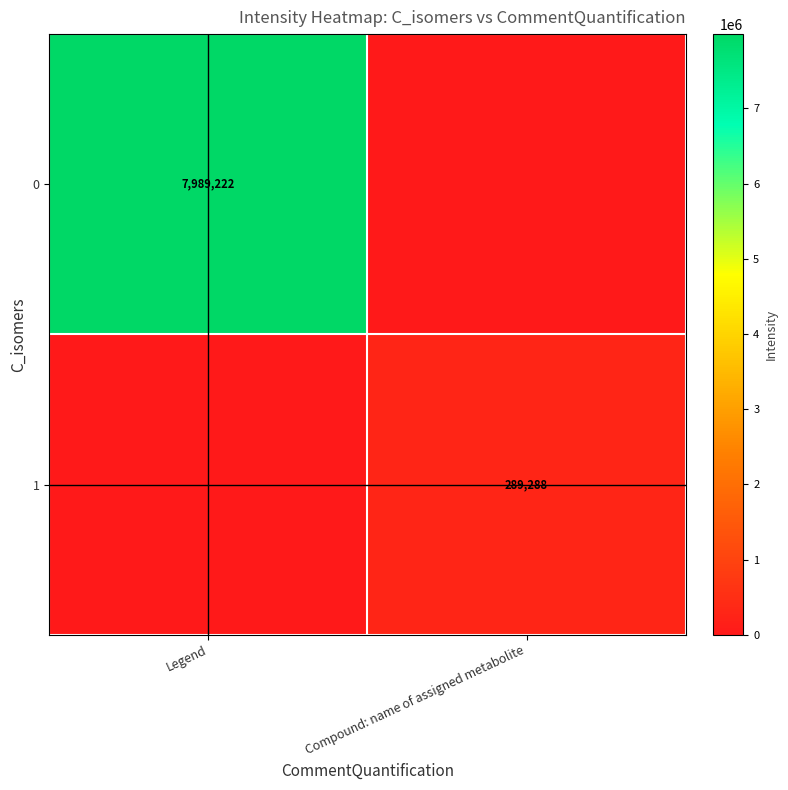

The value of 1 at Compound: name of assigned metabolite is 392685. True or false?

False